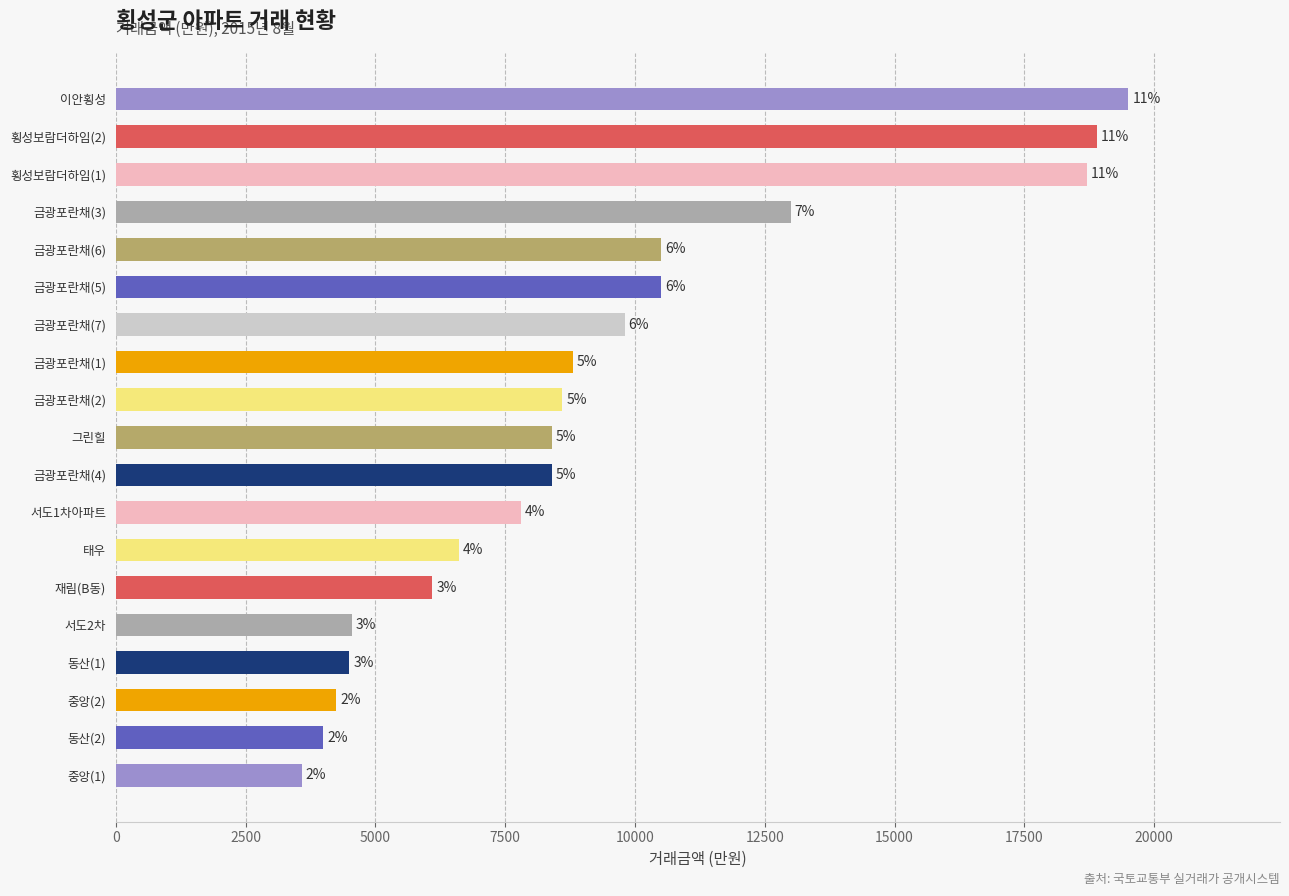

Are the bars horizontal?

Yes